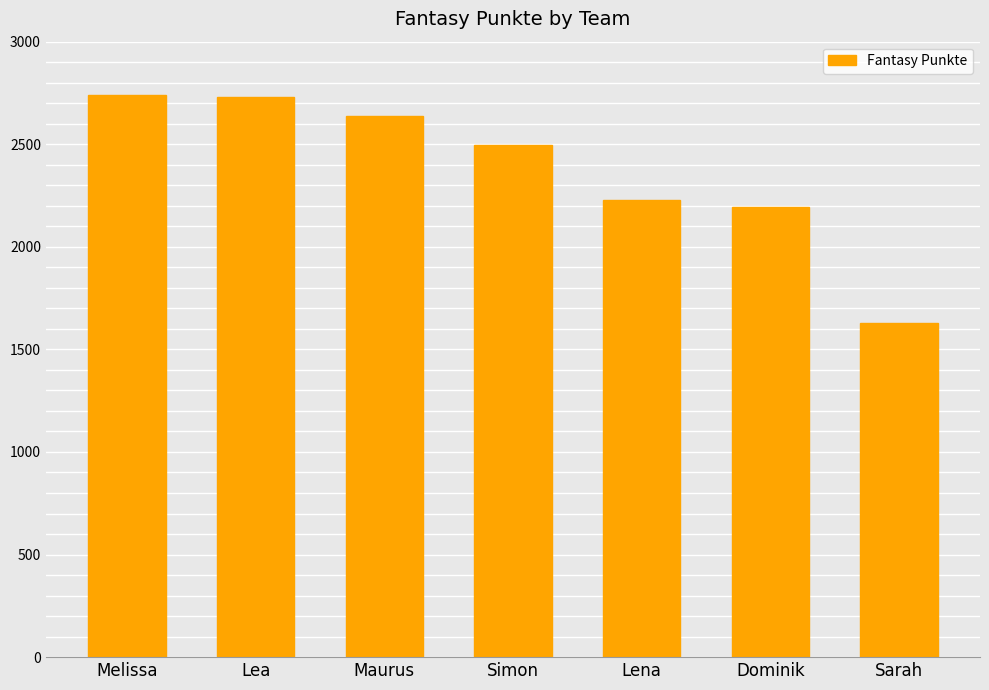

Does the chart contain any negative values?

No